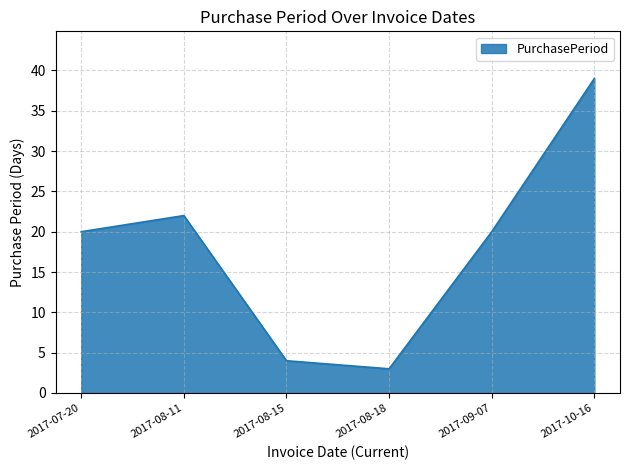

What is the sum of the values at 2017-07-20 and 2017-08-11?

42